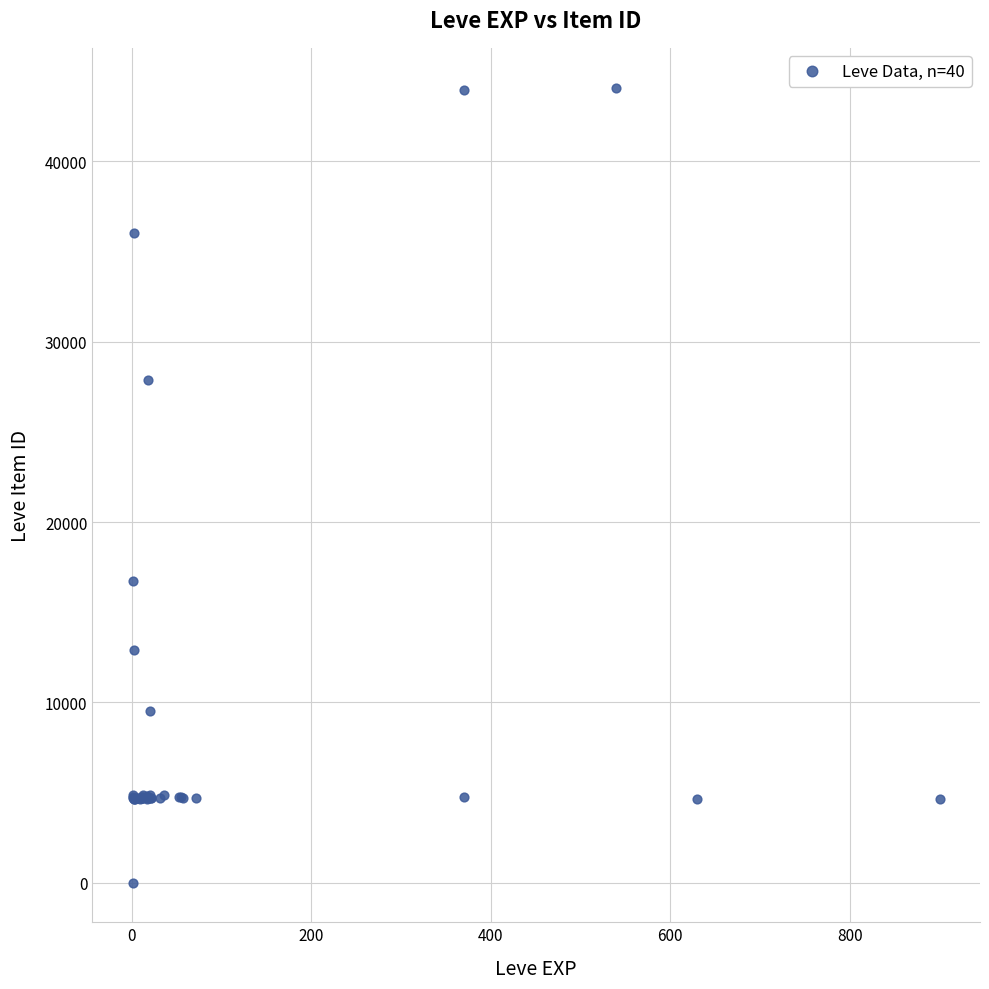

What Y value in the scatter plot is closest to 22050?

16734